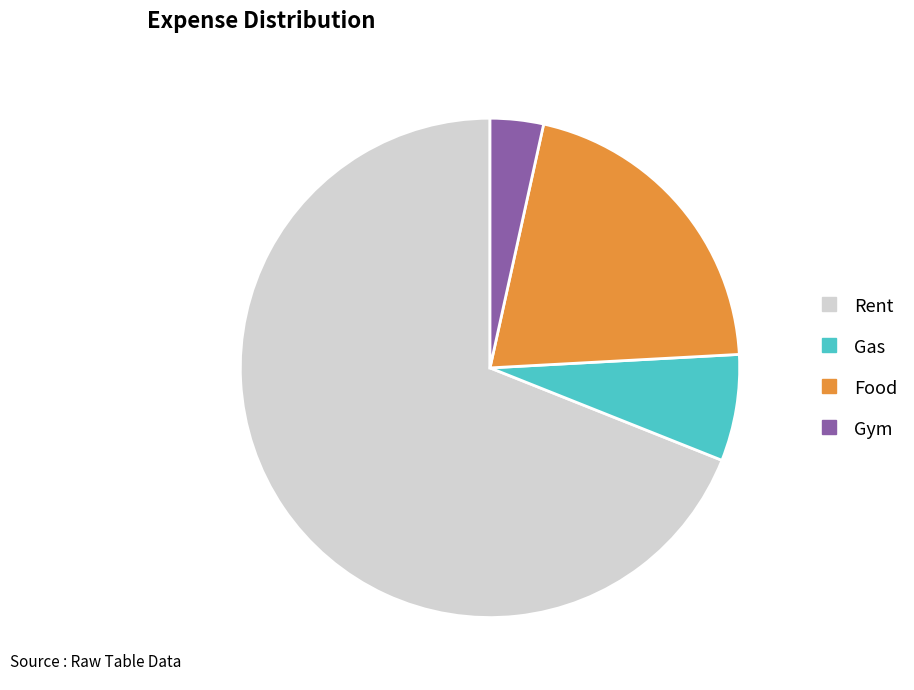

Which has a higher value, Gym or Food?

Food